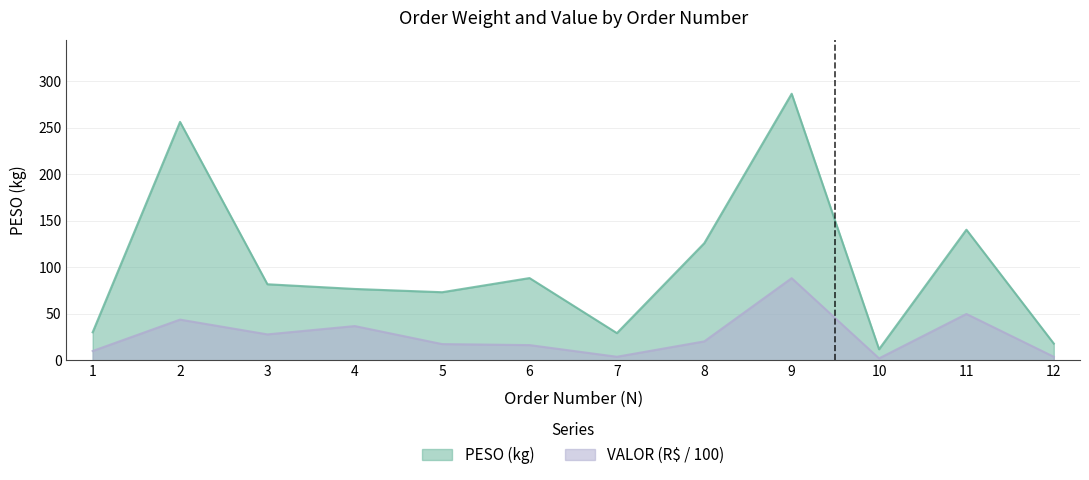

At which category does VALOR reach its first local peak?

2